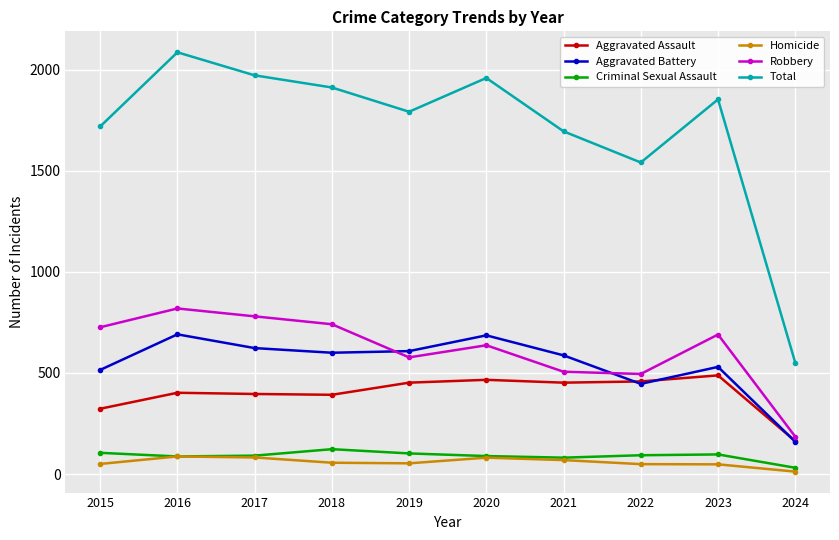

How many data points in Total are less than 1853?

5